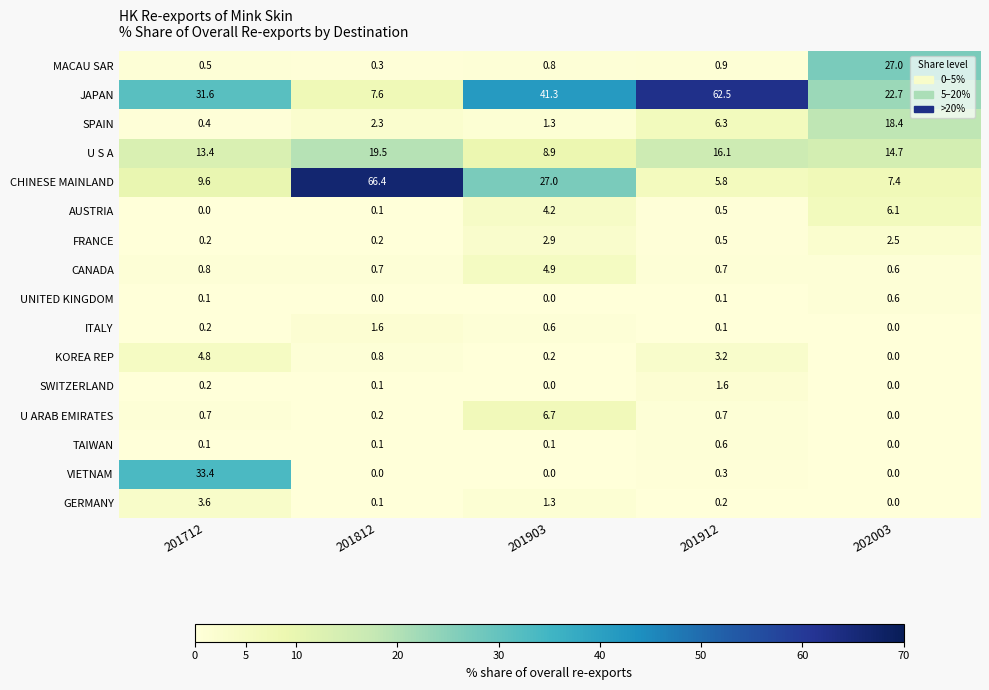

At which category does the chart reach its peak across all series?

201812